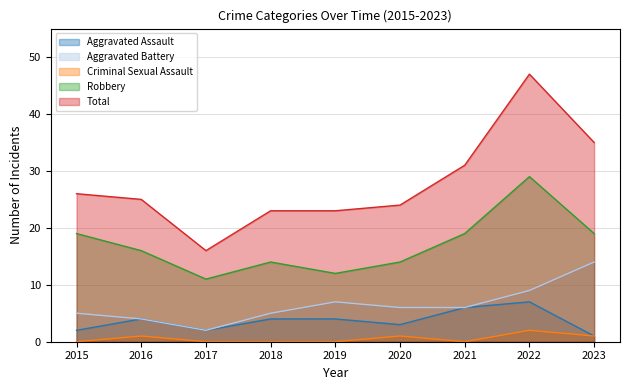

What is the value of the Aggravated Assault point at the 6th from the left?

3